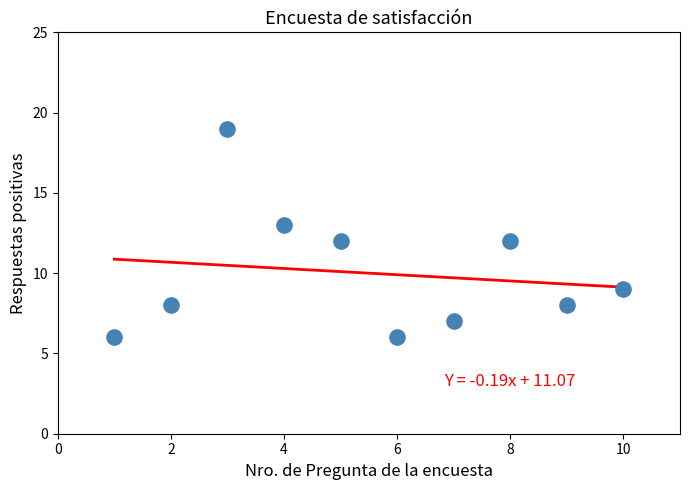

What is the range of Y values (max minus min)?

13